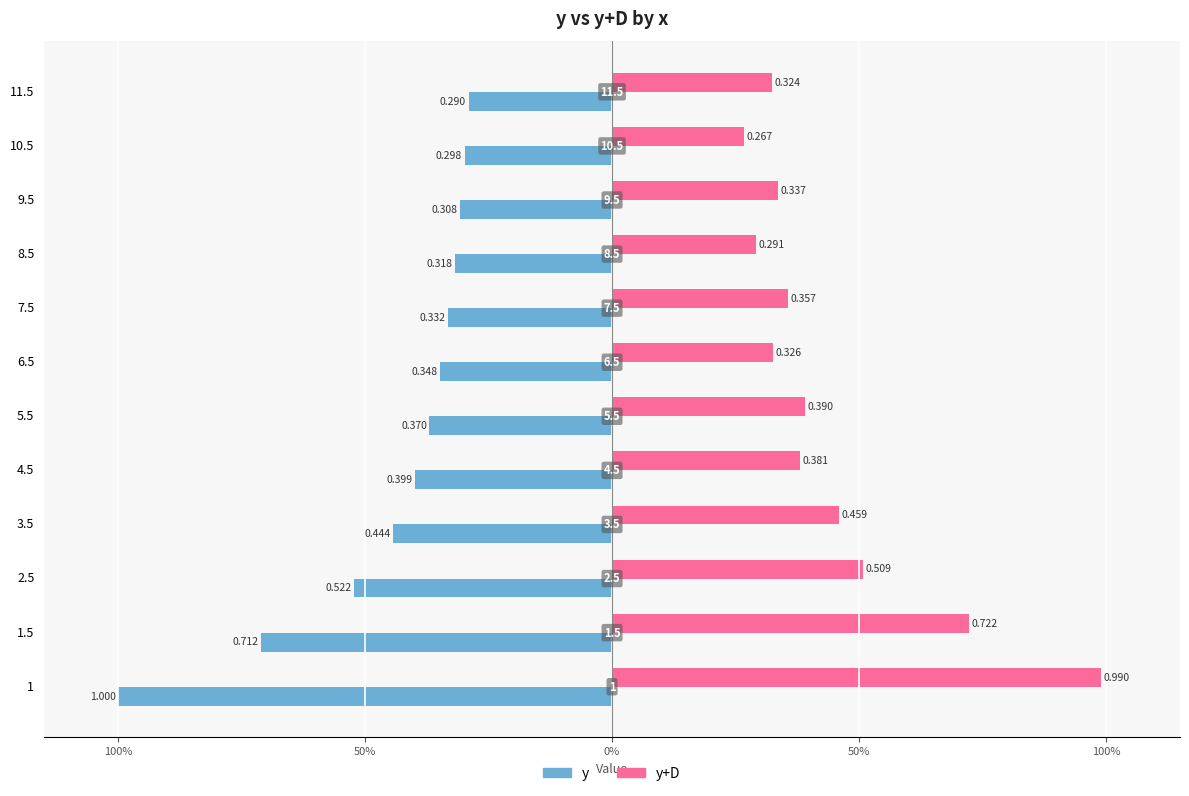

At how many categories does at least one series exceed 0?

12